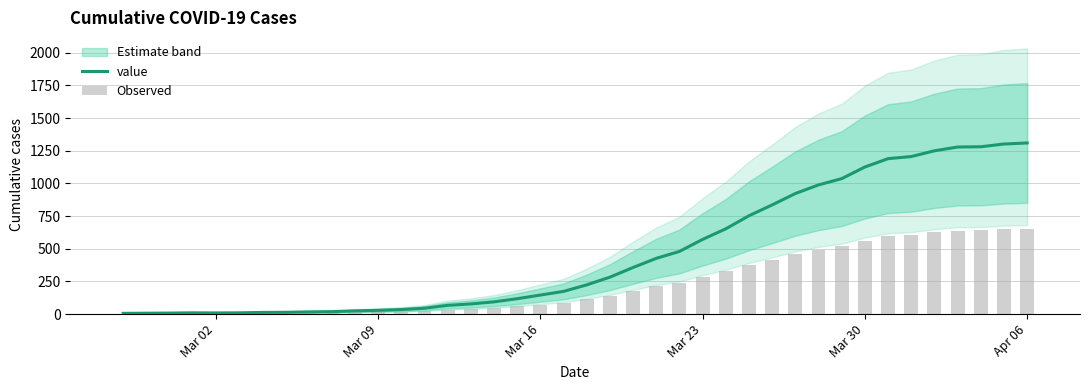

Does the chart contain stacked bars?

No